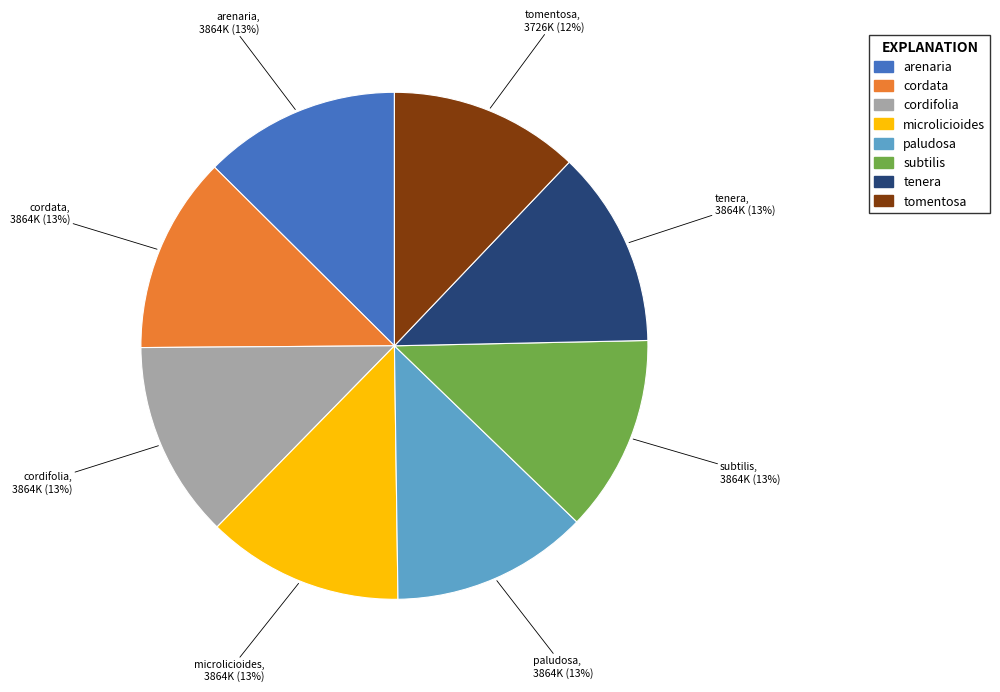

How many slices are in this pie chart?

8